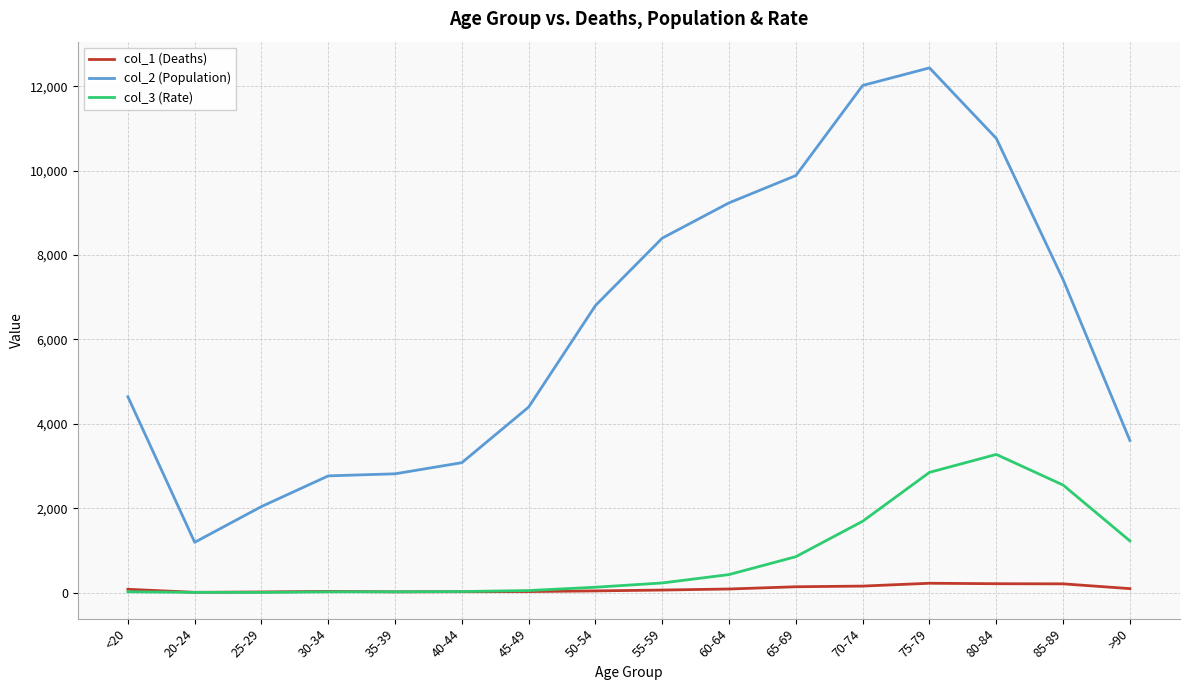

In col_2 (Population), how many points are lower than both neighbors (excluding endpoints)?

1